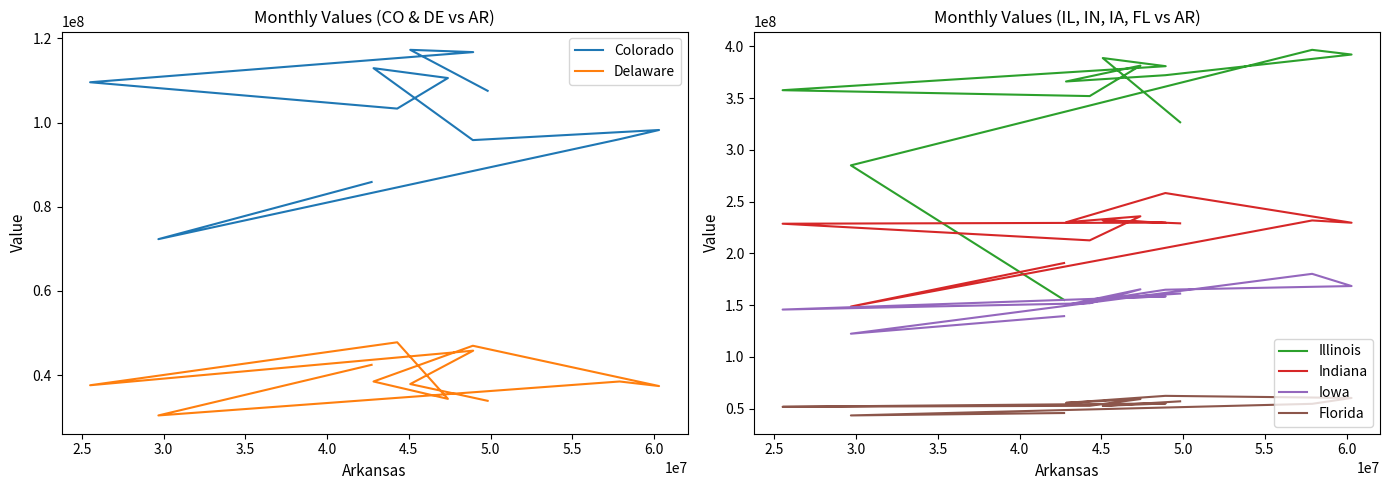

At which category does the chart reach its peak across all series?

3.0